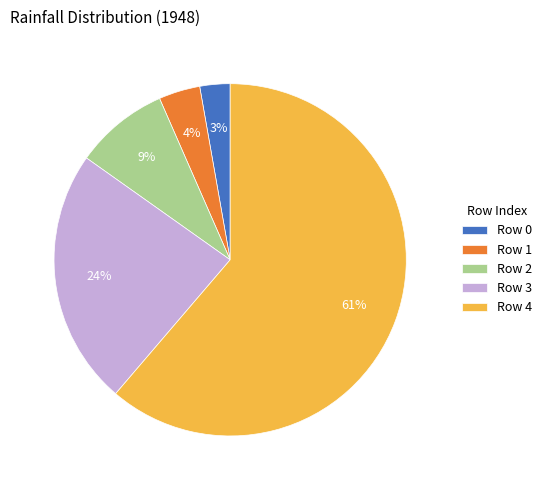

What is the smallest slice in the pie chart?

Row 0